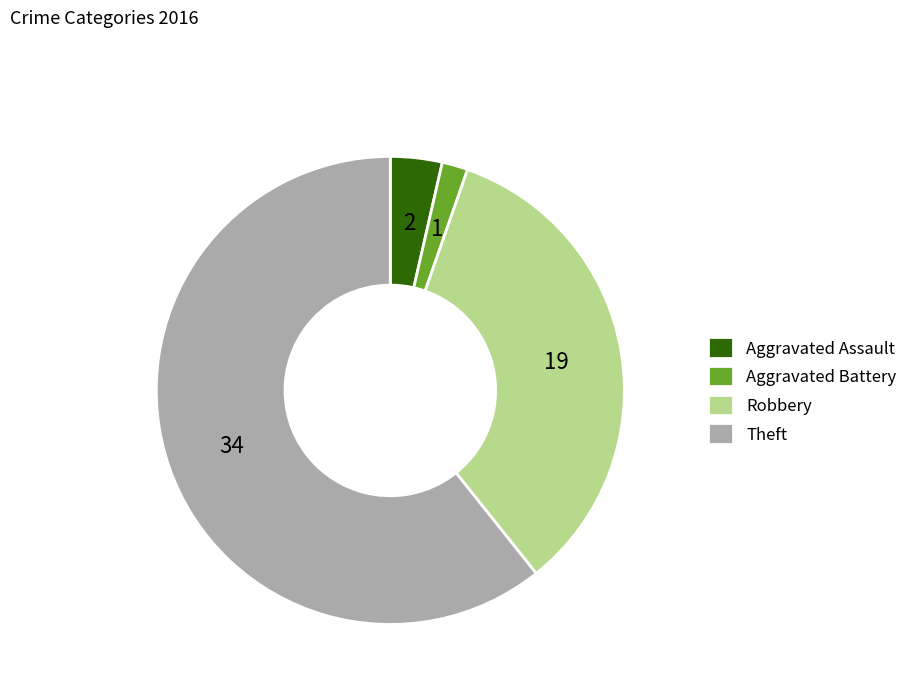

The Theft slice represents 61% of the pie. True or false?

True